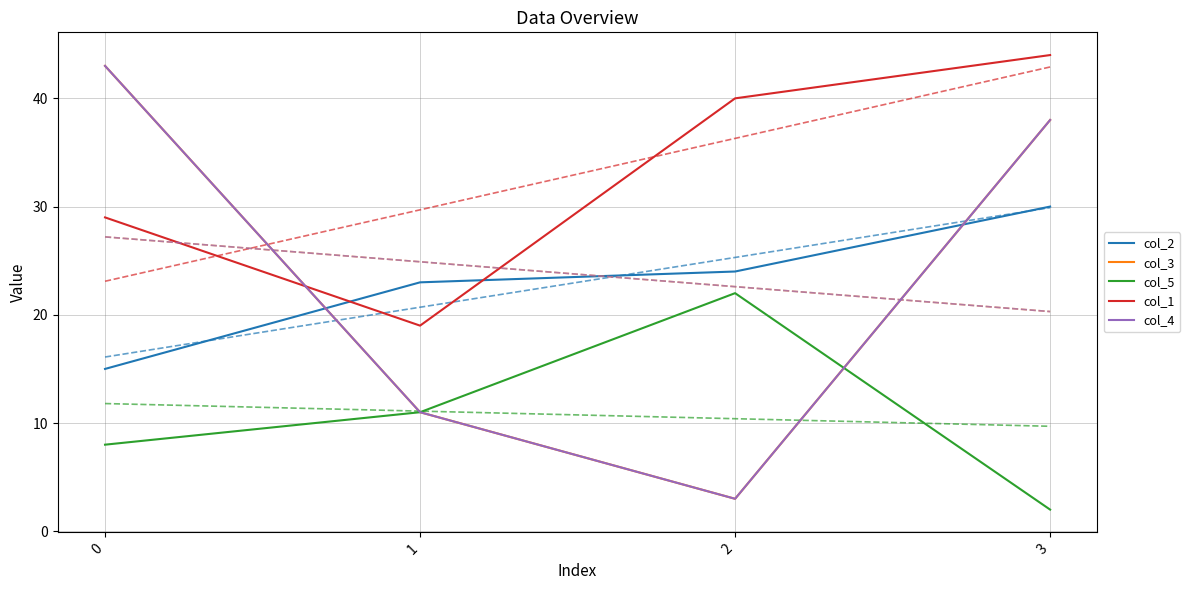

Reading left to right, transcribe all the data shown in this chart.

col_2: 15	23	24	30
col_3: 43	11	3	38
col_5: 8	11	22	2
col_1: 29	19	40	44
col_4: 43	11	3	38